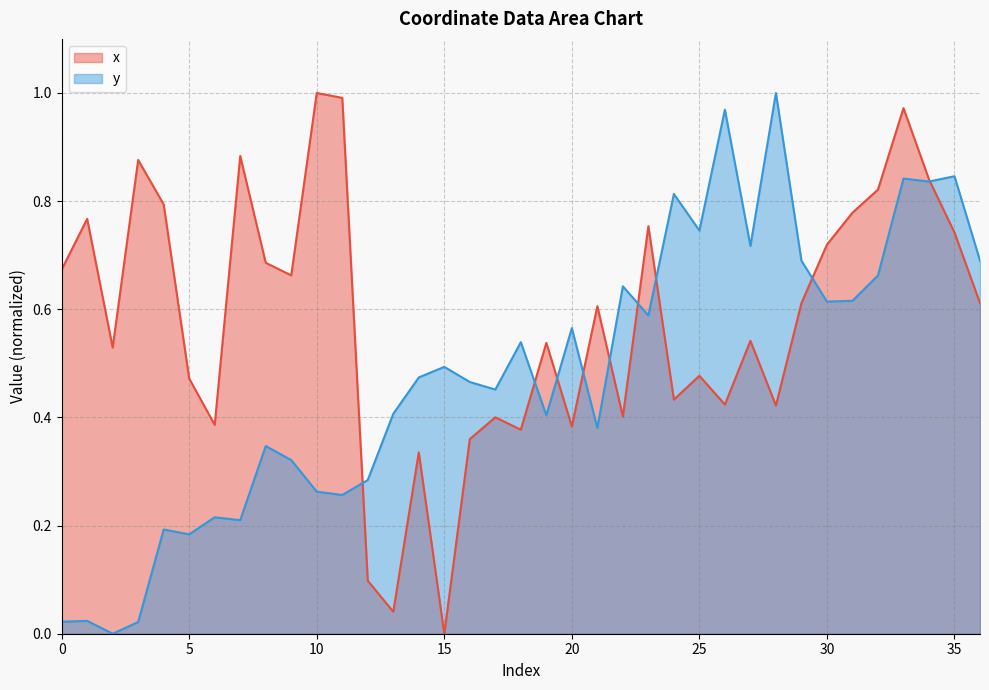

Reading left to right, transcribe all the data shown in this chart.

x: 0=0.7	1=0.8	2=0.5	3=0.9	4=0.8	5=0.5	6=0.4	7=0.9	8=0.7	9=0.7	10=1.0	11=1.0	12=0.1	13=0.0	14=0.3	15=0.0	16=0.4	17=0.4	18=0.4	19=0.5	20=0.4	21=0.6	22=0.4	23=0.8	24=0.4	25=0.5	26=0.4	27=0.5	28=0.4	29=0.6	30=0.7	31=0.8	32=0.8	33=1.0	34=0.8	35=0.7	36=0.6
y: 0=0.0	1=0.0	2=0.0	3=0.0	4=0.2	5=0.2	6=0.2	7=0.2	8=0.3	9=0.3	10=0.3	11=0.3	12=0.3	13=0.4	14=0.5	15=0.5	16=0.5	17=0.5	18=0.5	19=0.4	20=0.6	21=0.4	22=0.6	23=0.6	24=0.8	25=0.7	26=1.0	27=0.7	28=1.0	29=0.7	30=0.6	31=0.6	32=0.7	33=0.8	34=0.8	35=0.8	36=0.7